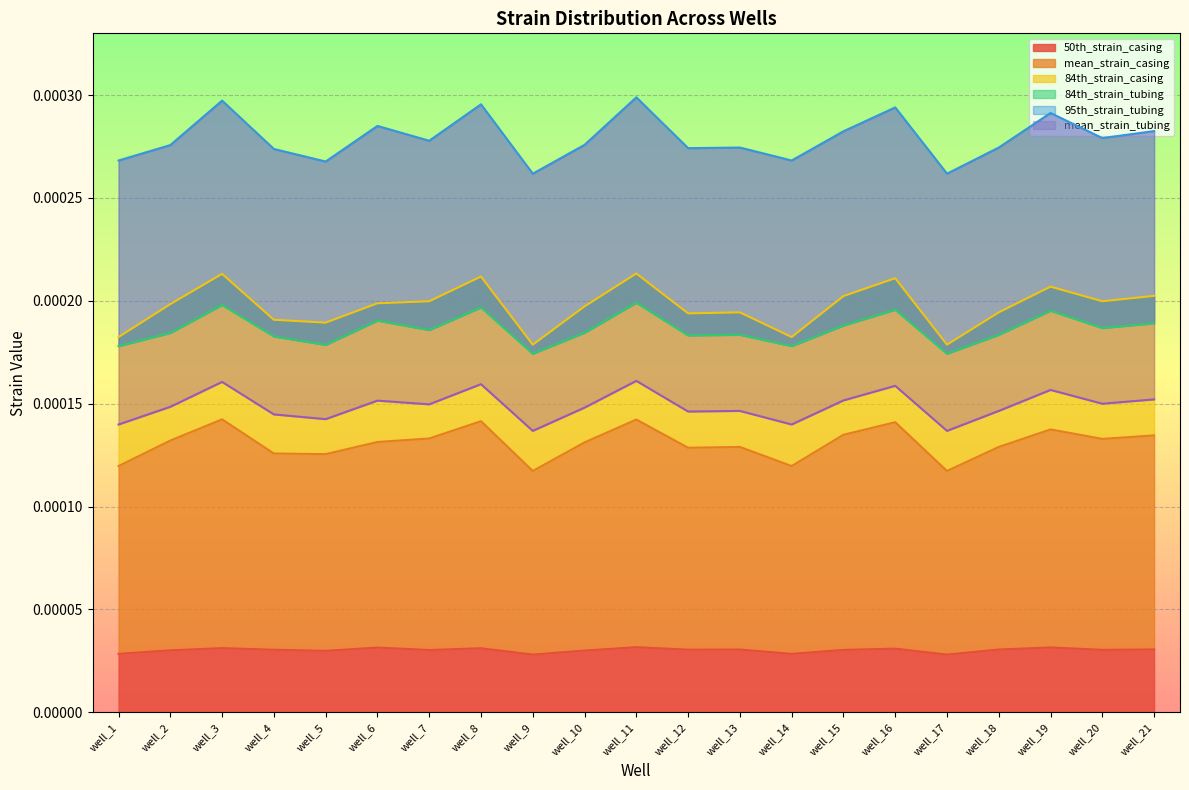

Count the number of data series in this chart.

6